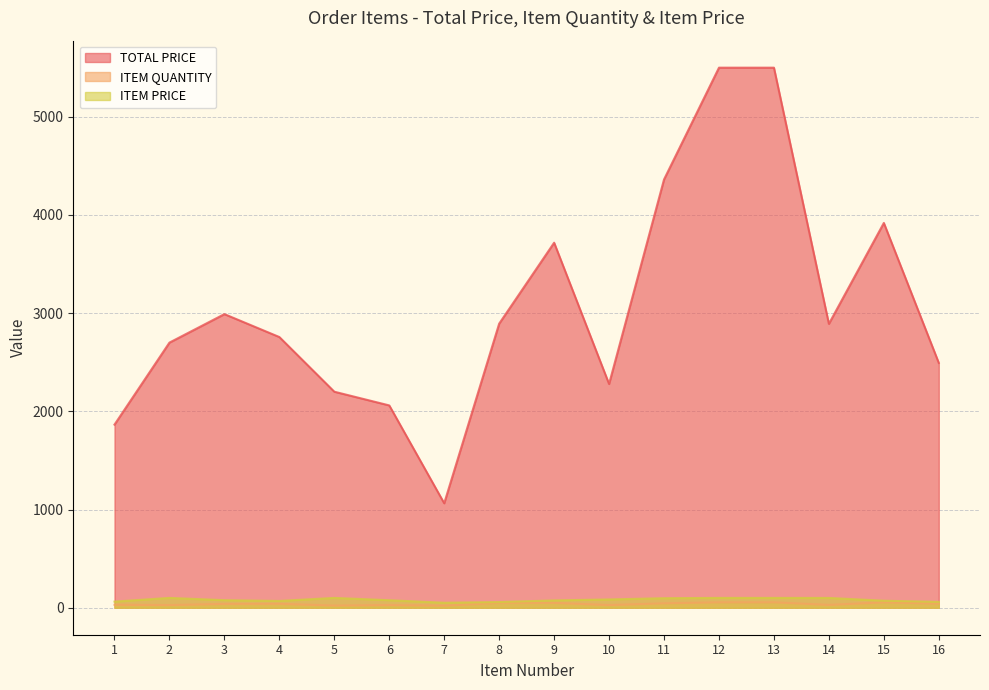

What is the total value across all series at 11?

4503.3